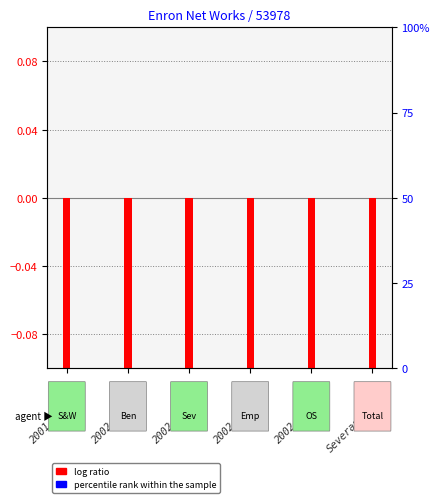

Are the bars grouped side by side (vs. stacked)?

Yes